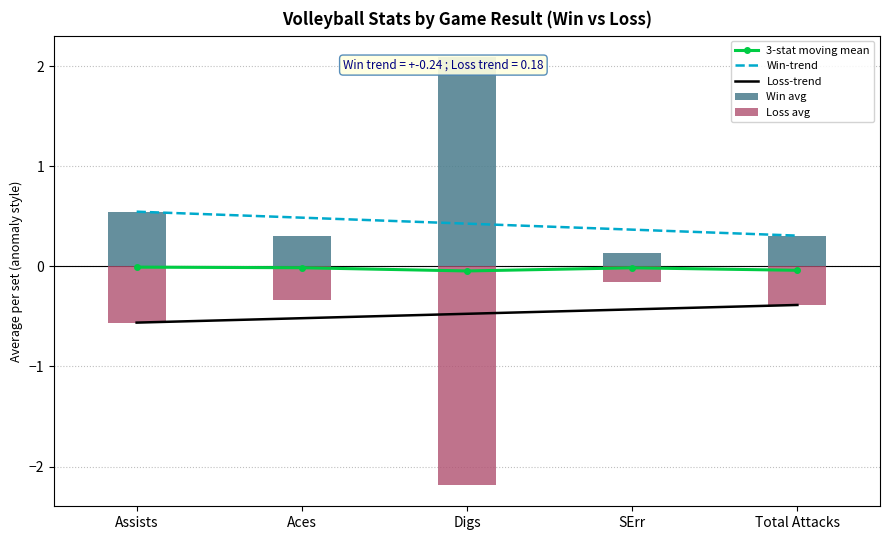

At how many categories does at least one series exceed -1?

5